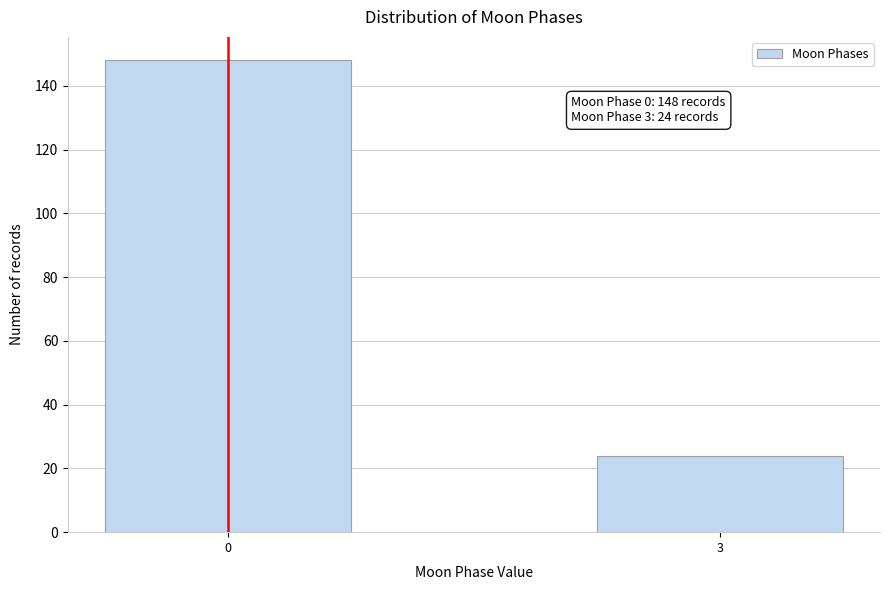

Reading right to left, list all the values displayed in this chart.

3=24	0=148